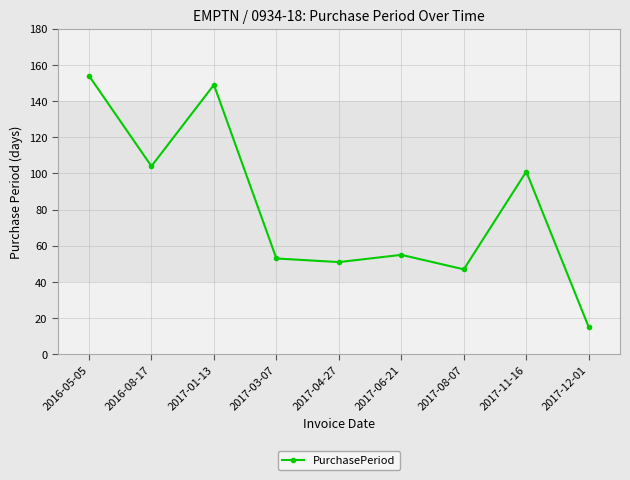

Where is the data nearest to the value 84?

2017-11-16